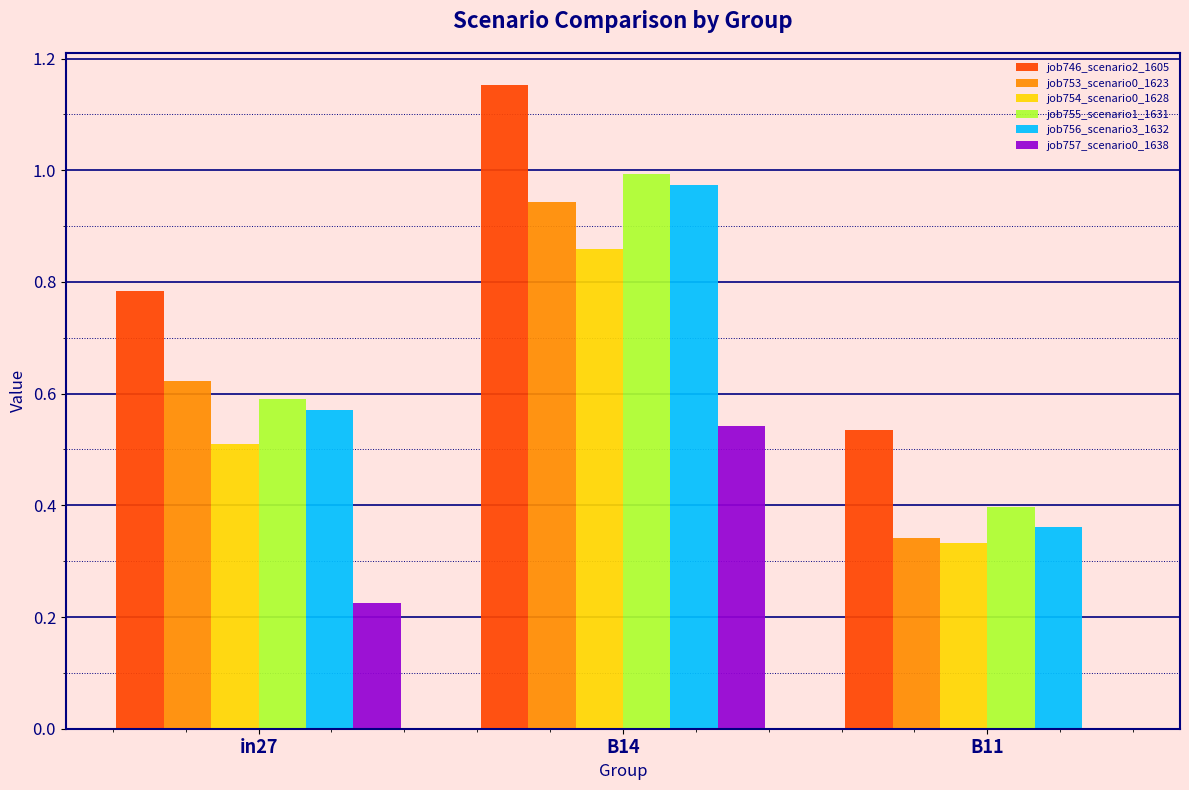

True or false: job755_scenario1_1631 has a value of 1.0 at in27.

False